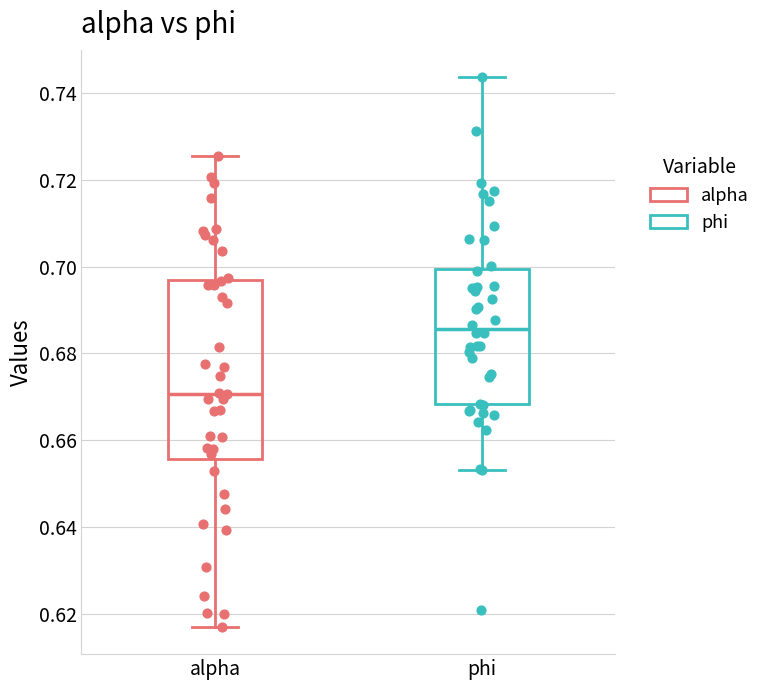

Comparing the boxes themselves (not the whiskers), which one is the tallest?

alpha